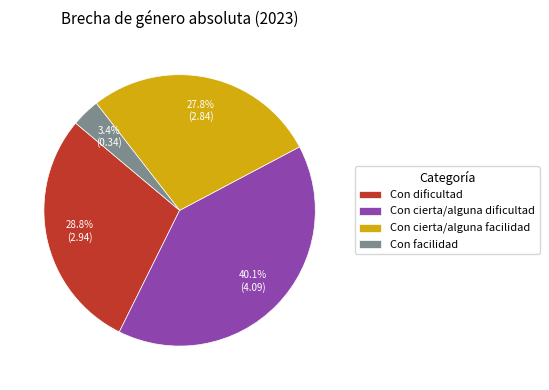

To the nearest percent, what percentage of the pie is Con cierta/alguna facilidad?

28%